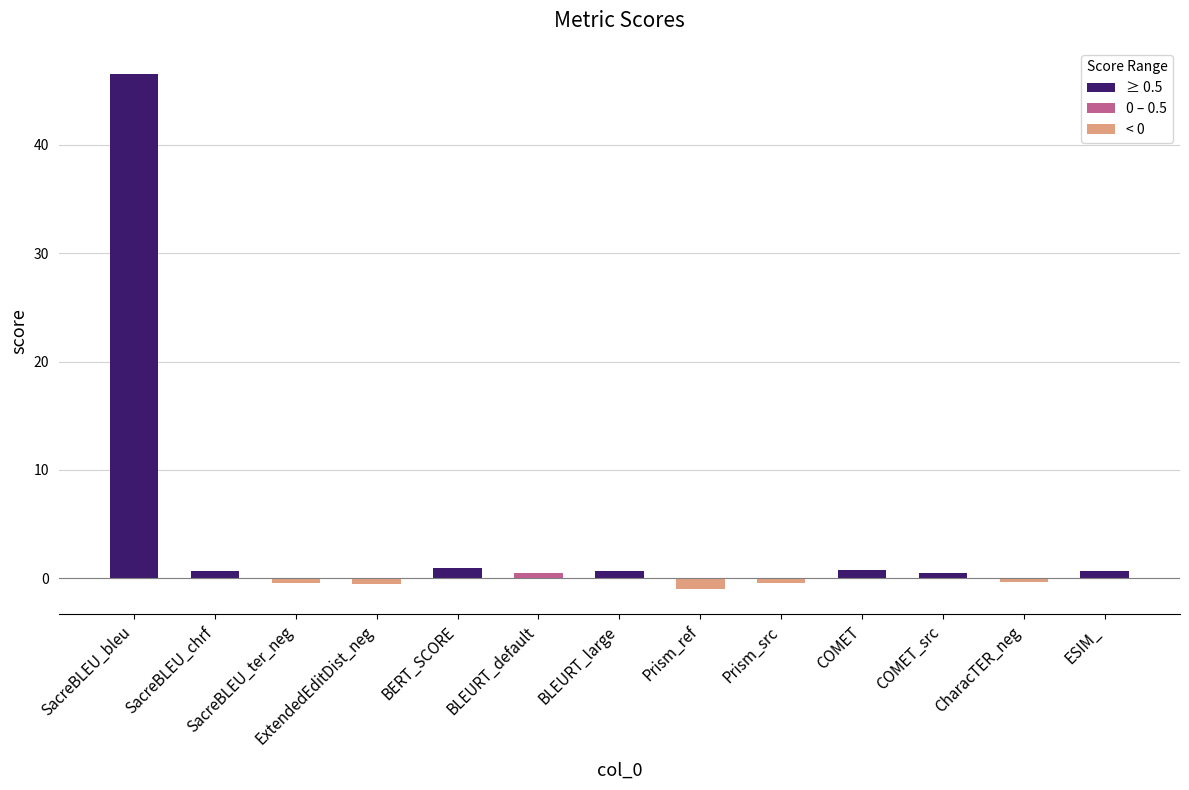

What position from the left is ESIM_?

13